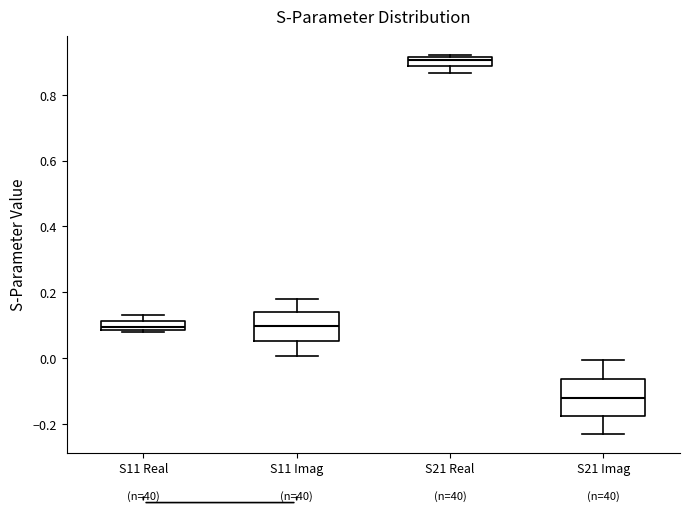

Which box has the lowest median line?

S21 Imag